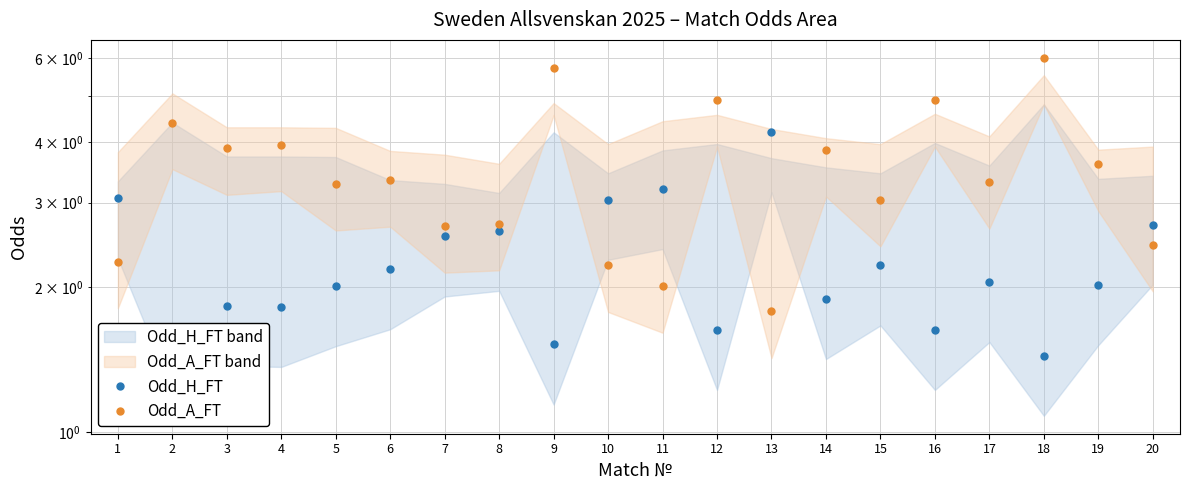

What is the total value across all series at 14?

5.8